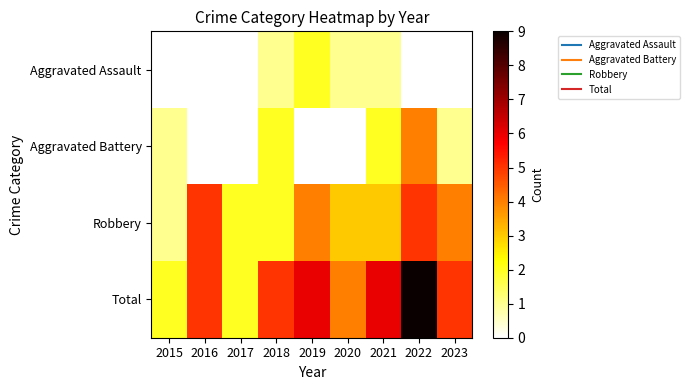

At which category is the sum across all series the highest?

2022